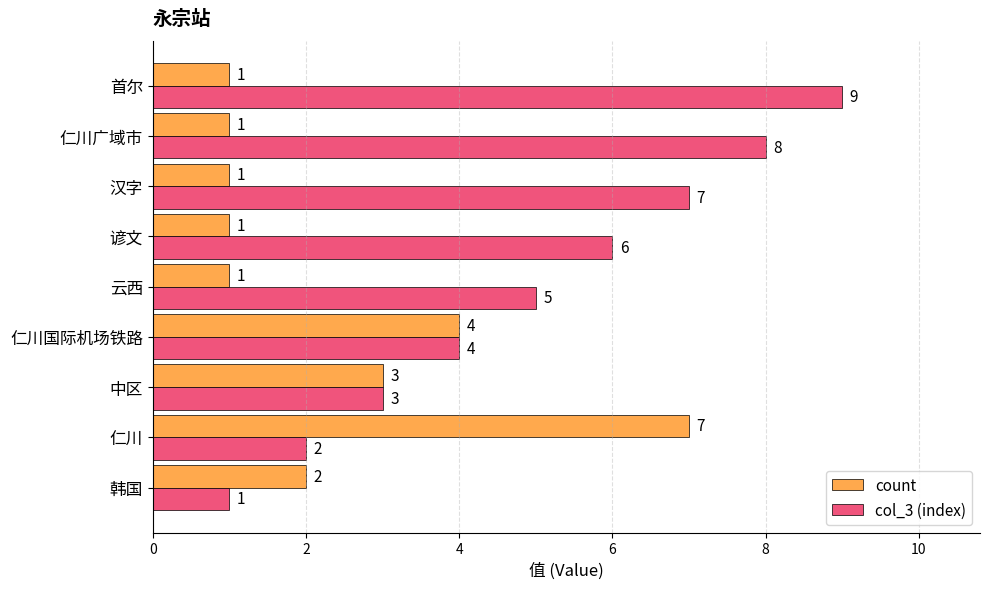

Which series has the largest total across all categories?

col_3 (index)